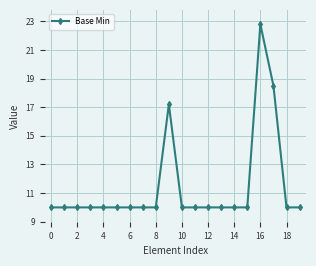

What is the maximum value shown in the chart?

22.8